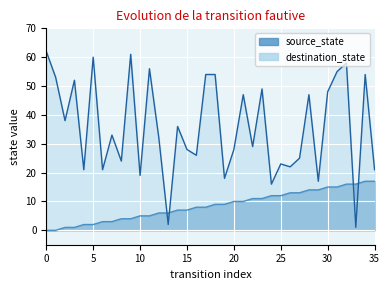

What is the maximum value for source_state?

17